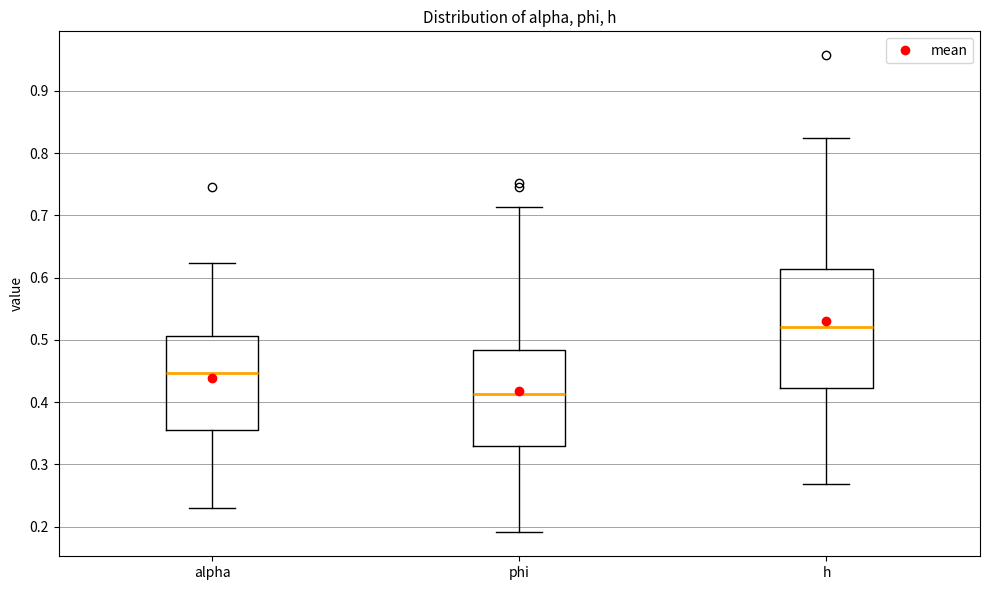

Which box's median line is the lowest?

phi